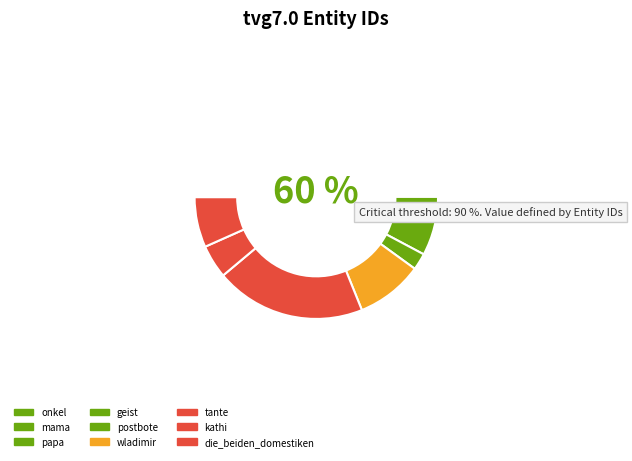

Do mama and die_beiden_domestiken together represent more than half of the pie?

No